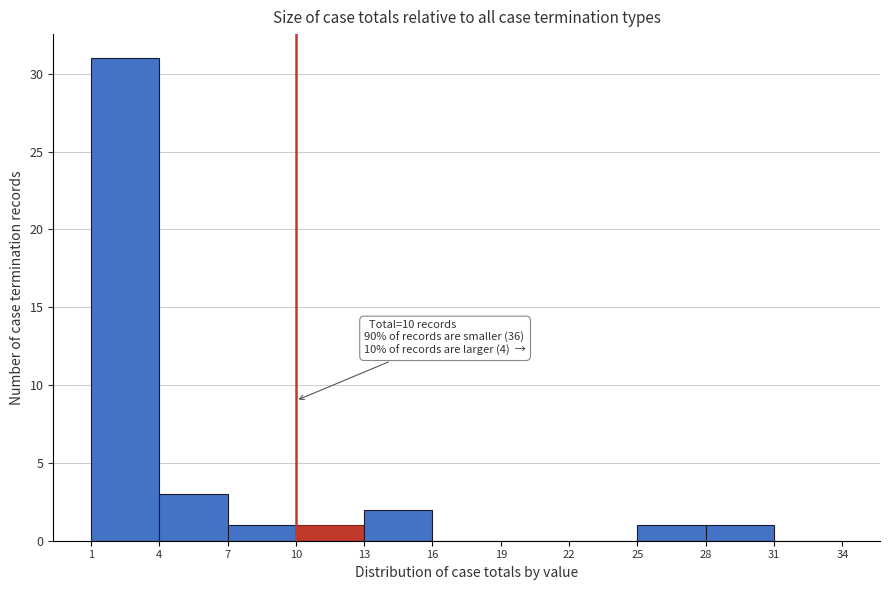

Which range on the x-axis has the tallest bar?

1 to 4